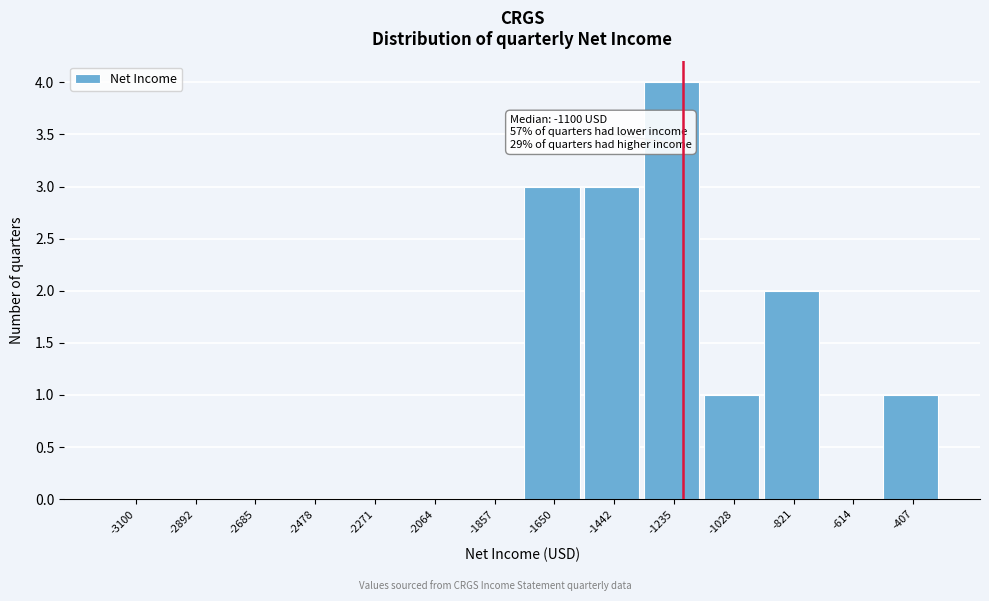

Reading left to right, transcribe all the data shown in this chart.

-3100=0	-2892=0	-2685=0	-2478=0	-2271=0	-2064=0	-1857=0	-1650=3	-1442=3	-1235=4	-1028=1	-821=2	-614=0	-407=1